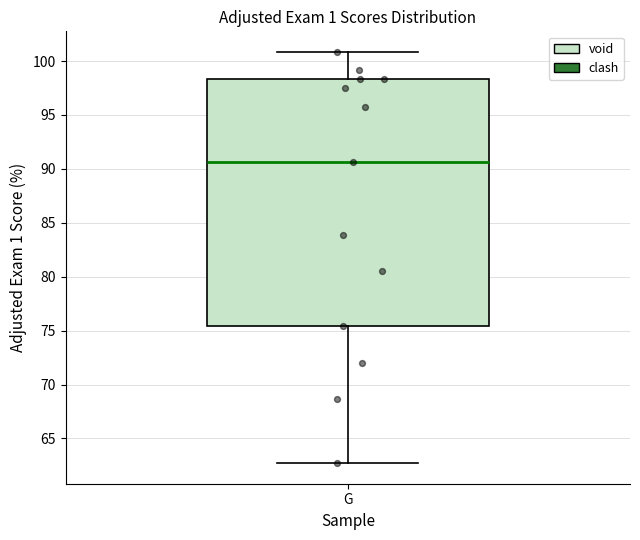

Transcribe this box plot: give where the median line is, the range the box spans, and where the two whiskers end, as read against the y-axis. The values are not printed on the chart, so give them approximately, as read against the axis.

median 90.5, box 75.5 to 98.5, whiskers 62.5 to 101.0